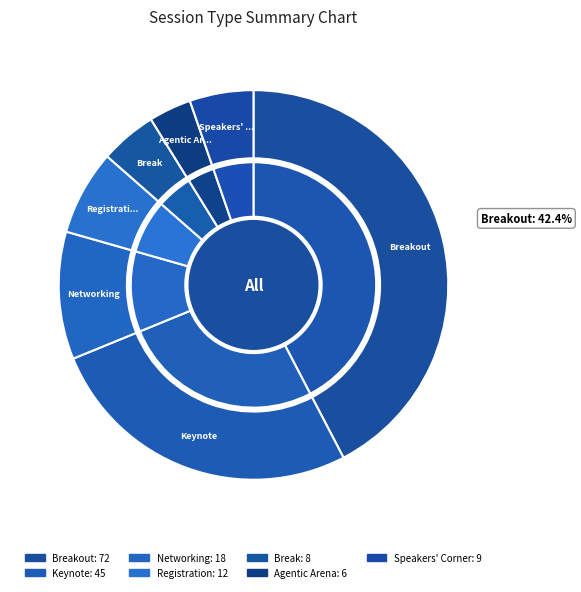

Is there any slice that represents more than half of the pie?

No